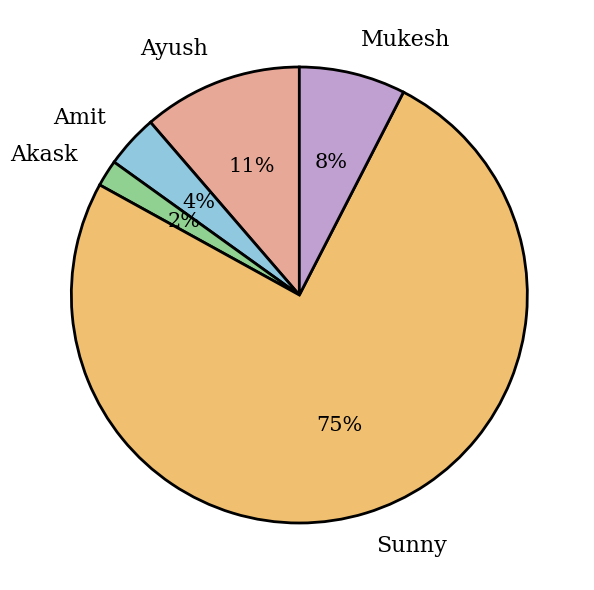

Which slice represents more than half of the pie?

Sunny